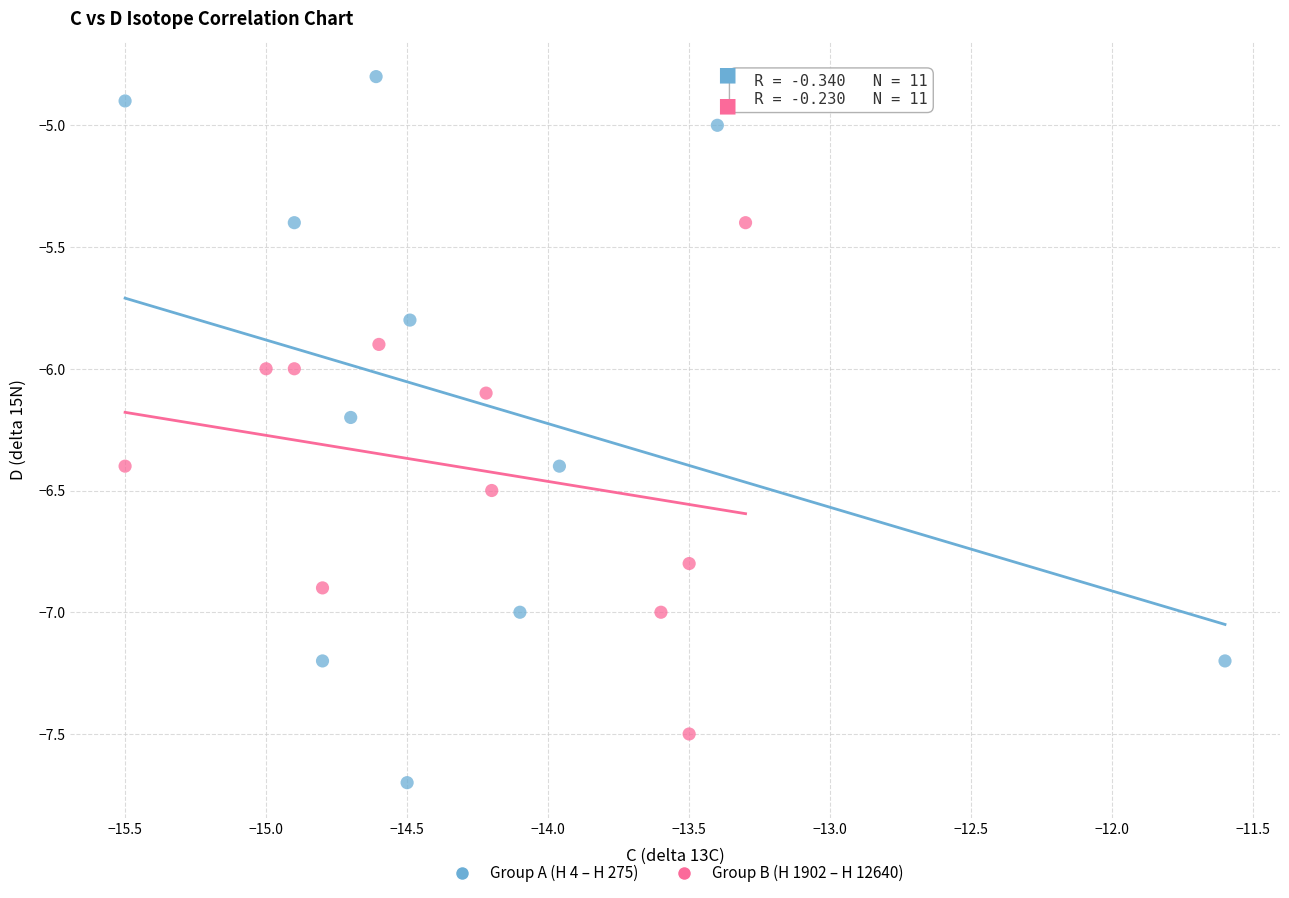

Which series has the widest spread of Y values?

Group A (H 4 – H 275)